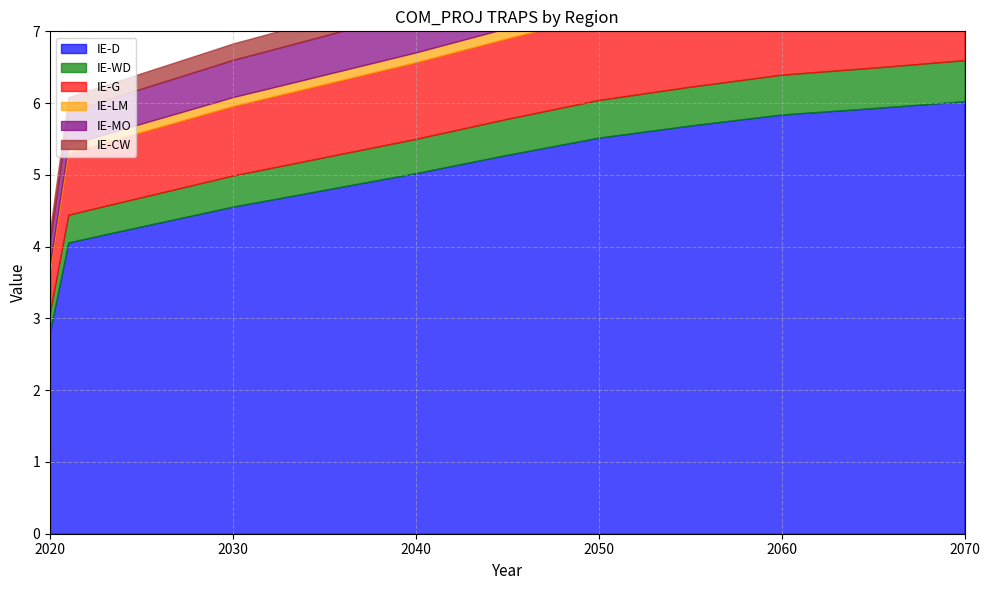

What is the difference between the second highest and minimum values in the IE-MO series?

0.4